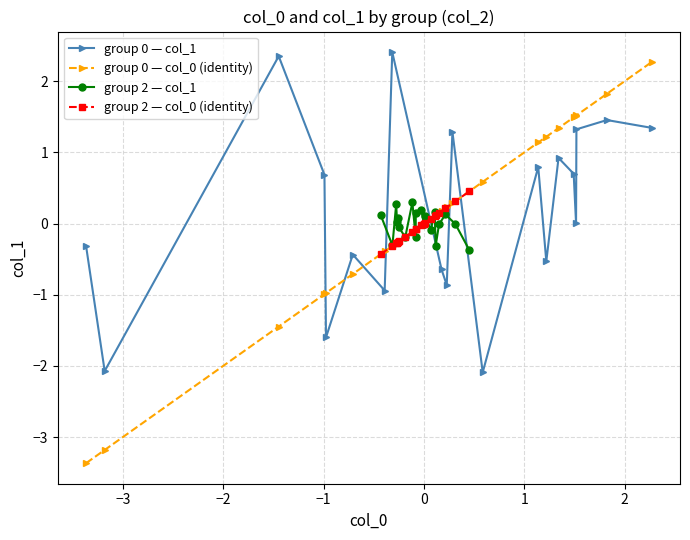

What is the maximum value for group 0 — col_0 (identity)?

2.3